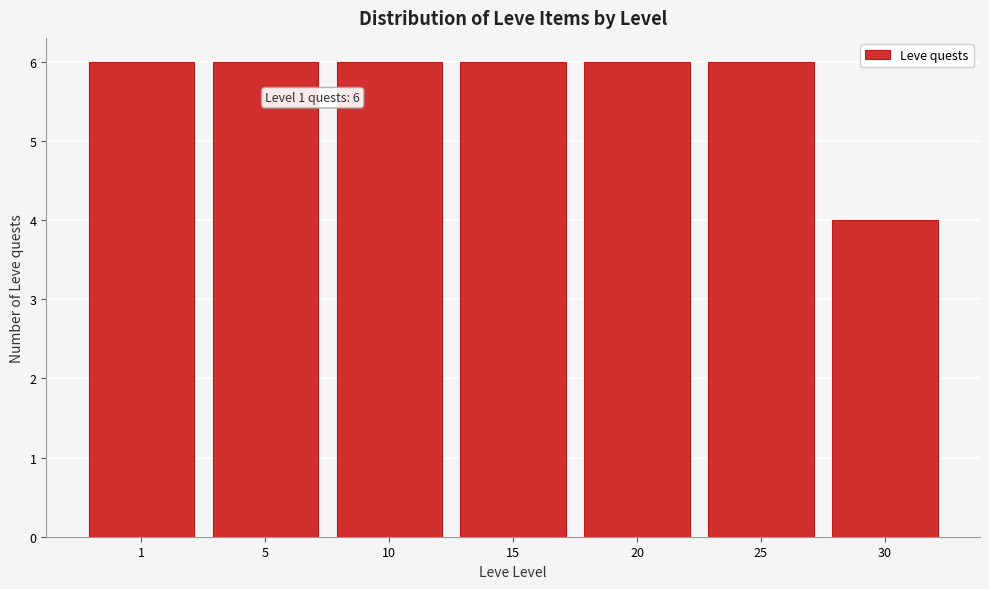

Reading left to right, transcribe all the data shown in this chart.

6	6	6	6	6	6	4